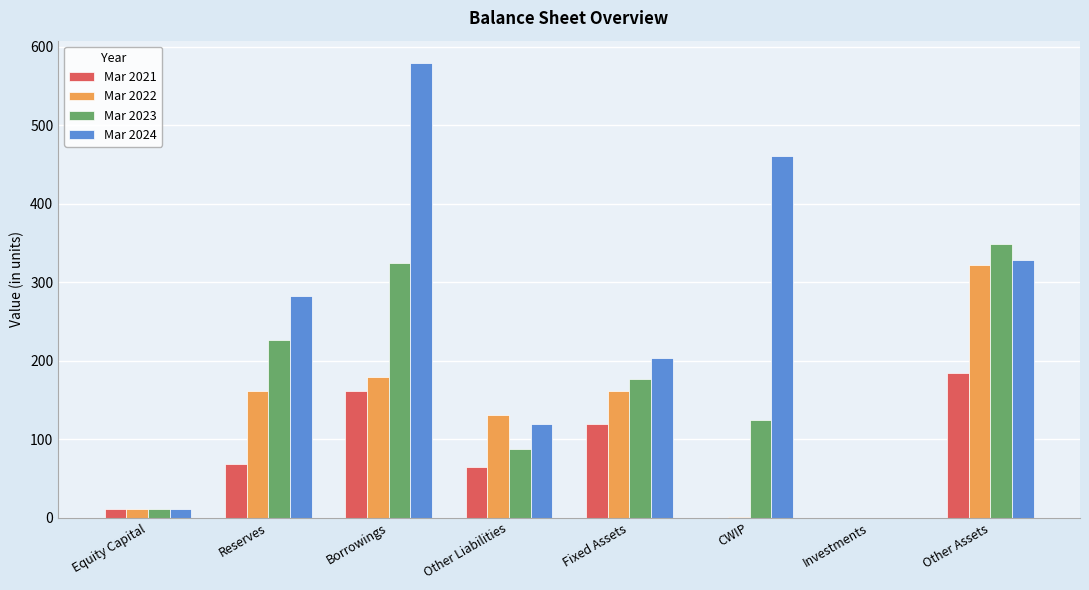

How many groups of bars are there?

8